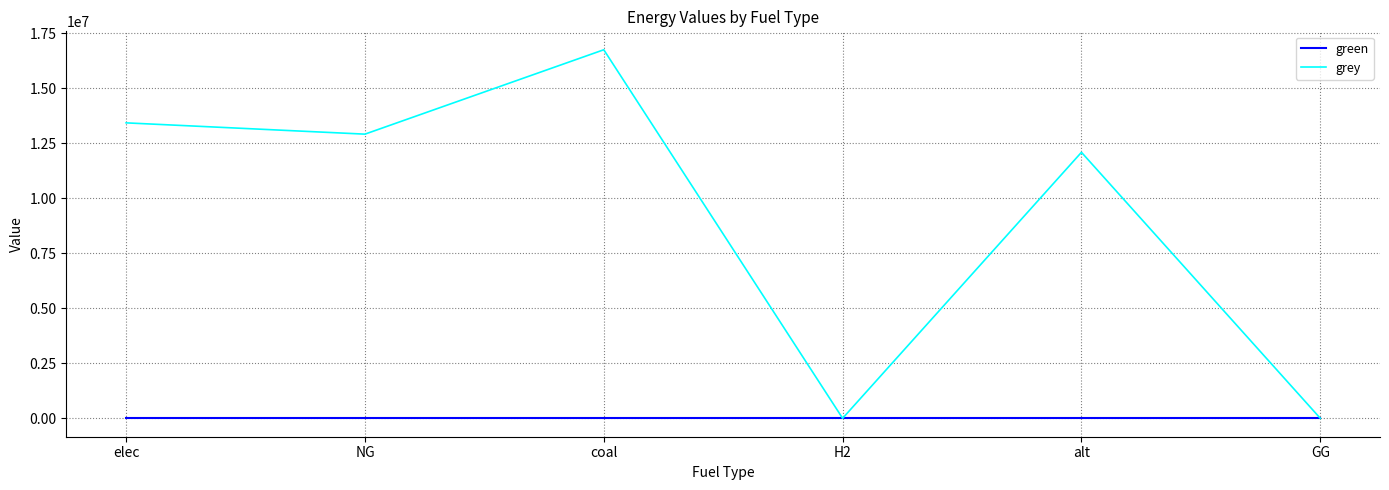

What position from the left is coal?

3